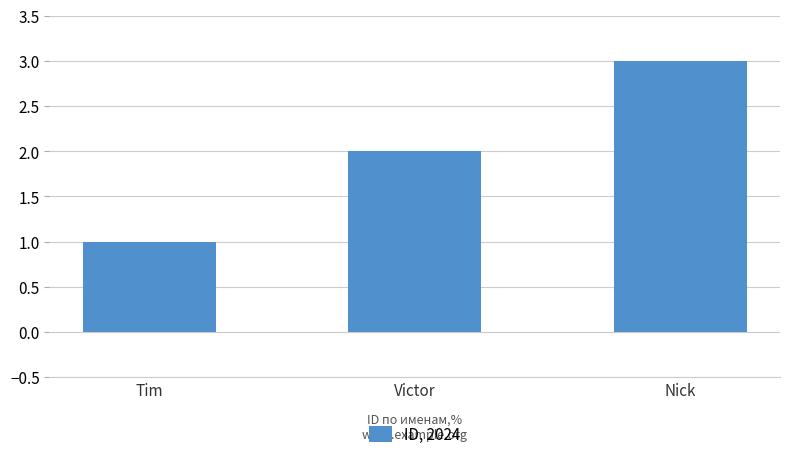

Reading left to right, what are all the values shown in this chart?

1	2	3